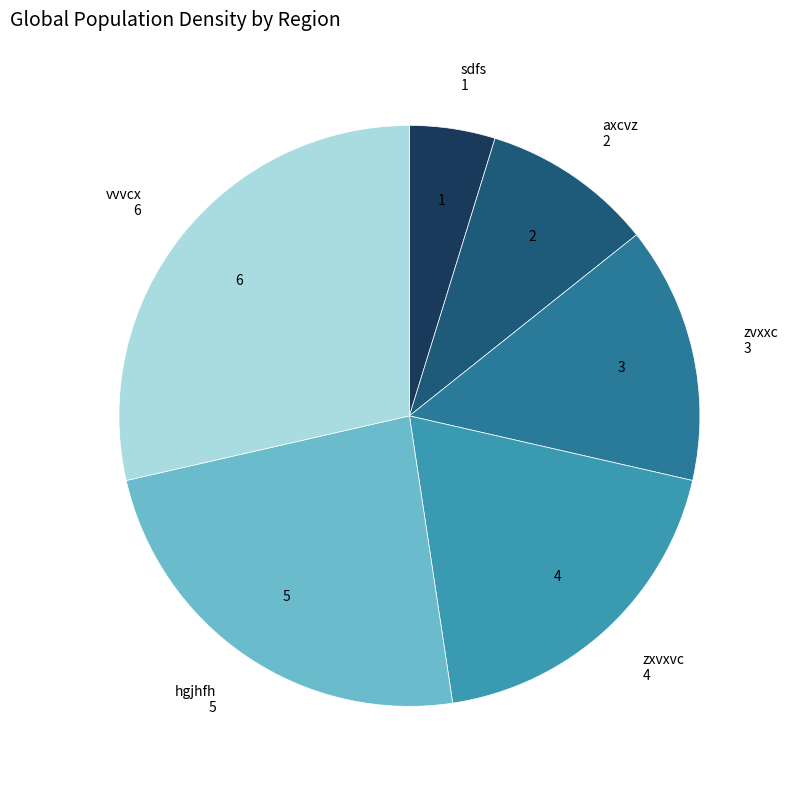

Is there a majority slice in this chart?

No